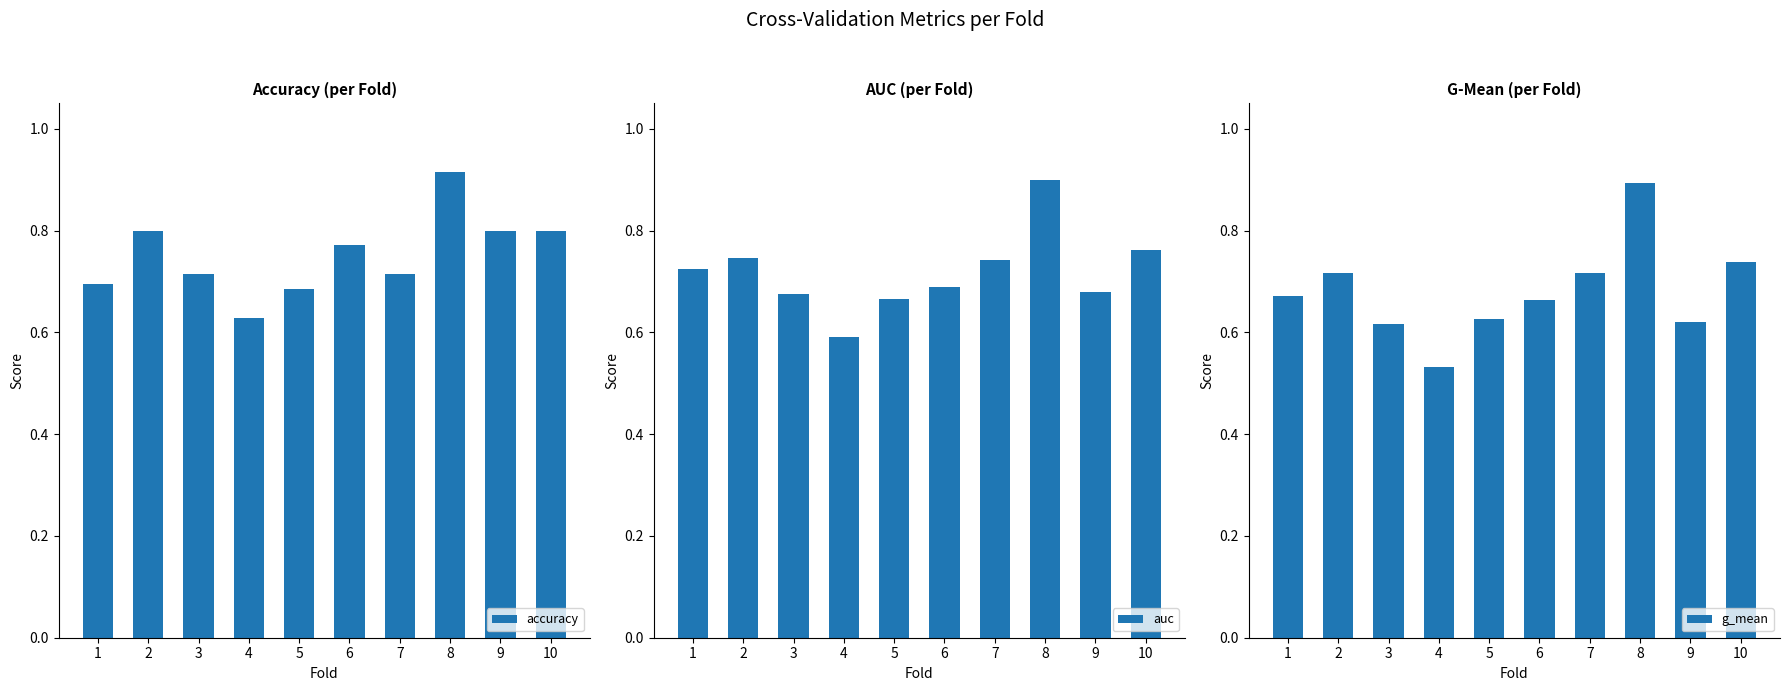

Reading right to left, what are all the values shown in this chart?

accuracy: 10=0.8	9=0.8	8=0.9	7=0.7	6=0.8	5=0.7	4=0.6	3=0.7	2=0.8	1=0.7
auc: 10=0.8	9=0.7	8=0.9	7=0.7	6=0.7	5=0.7	4=0.6	3=0.7	2=0.7	1=0.7
g_mean: 10=0.7	9=0.6	8=0.9	7=0.7	6=0.7	5=0.6	4=0.5	3=0.6	2=0.7	1=0.7